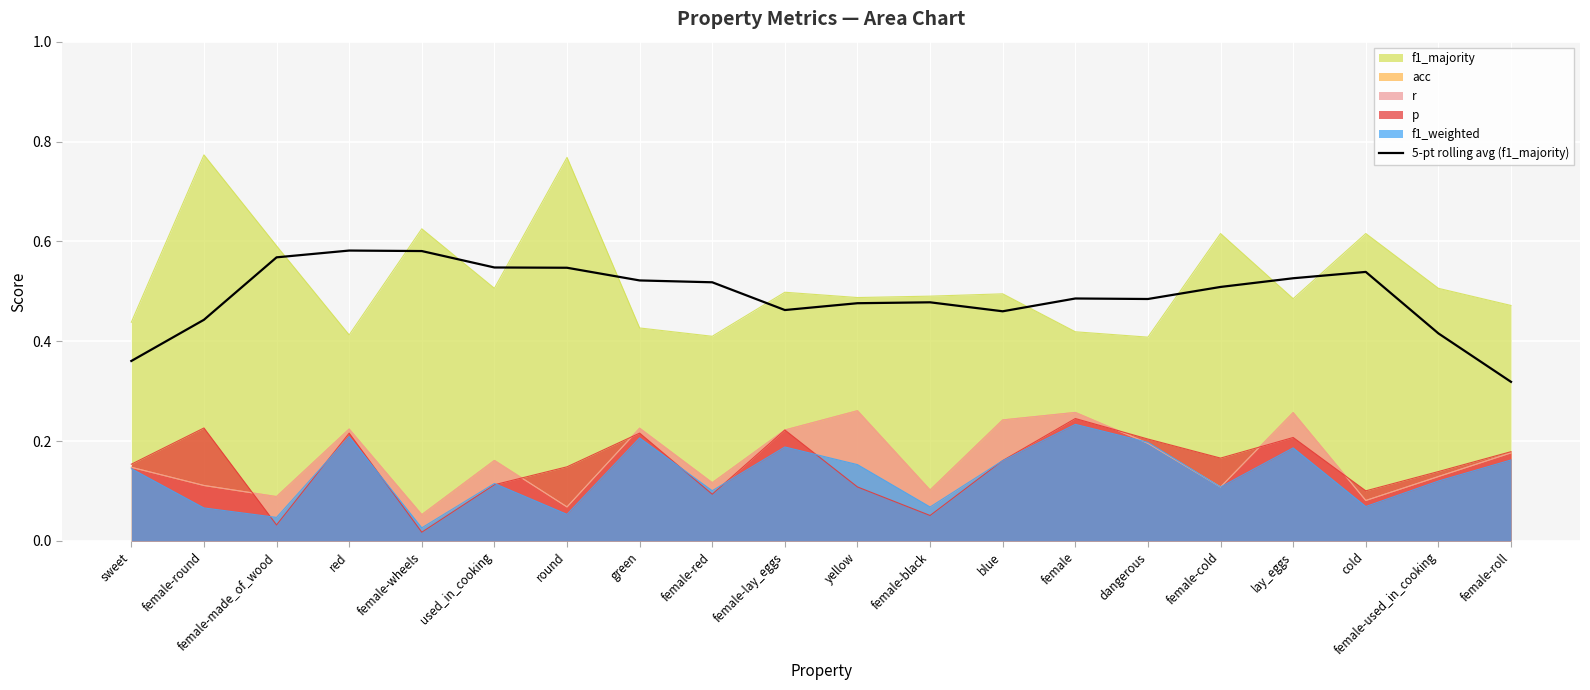

Where is the data nearest to the value 0?

female-roll